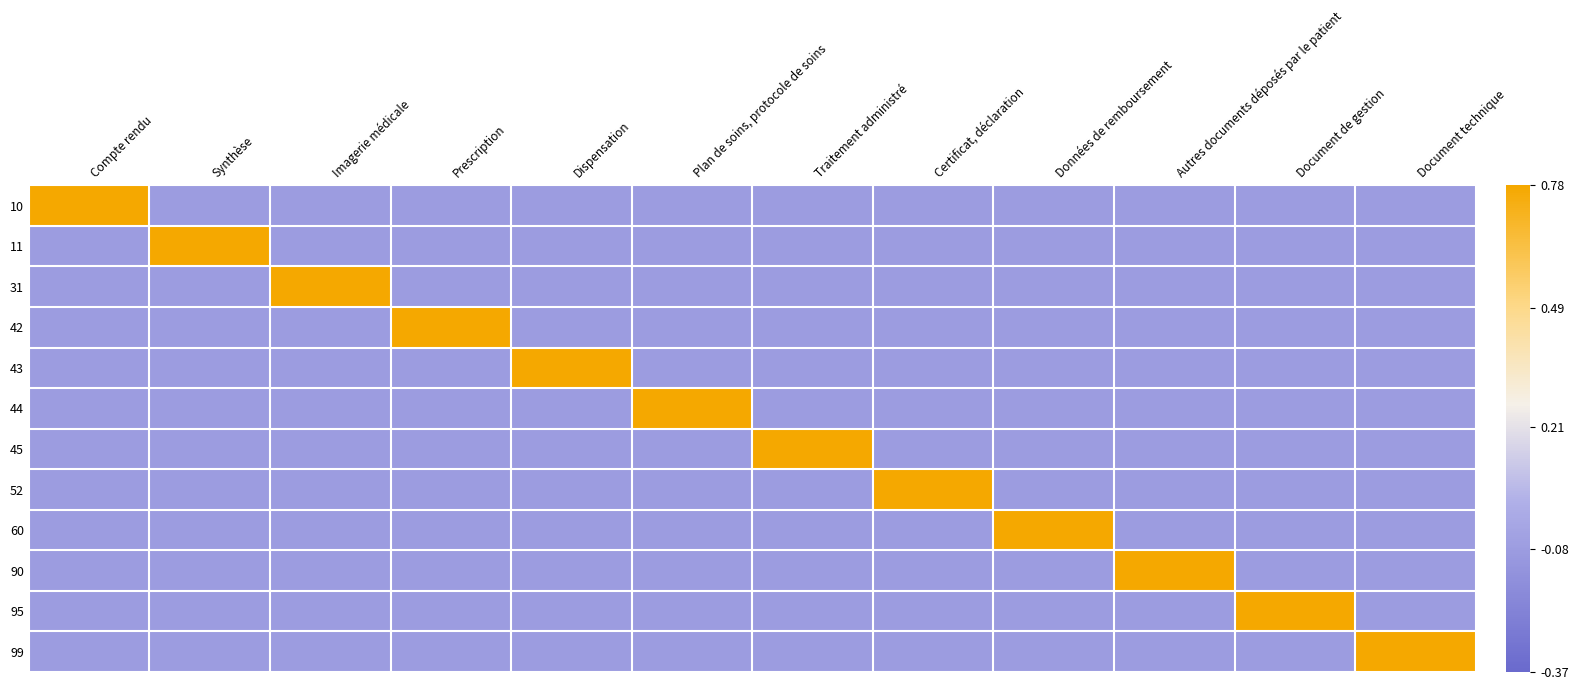

Rank the categories by 31 value from lowest to highest.

Compte rendu, Synthèse, Prescription, Dispensation, Plan de soins, protocole de soins, Traitement administré, Certificat, déclaration, Données de remboursement, Autres documents déposés par le patient, Document de gestion, Document technique, Imagerie médicale